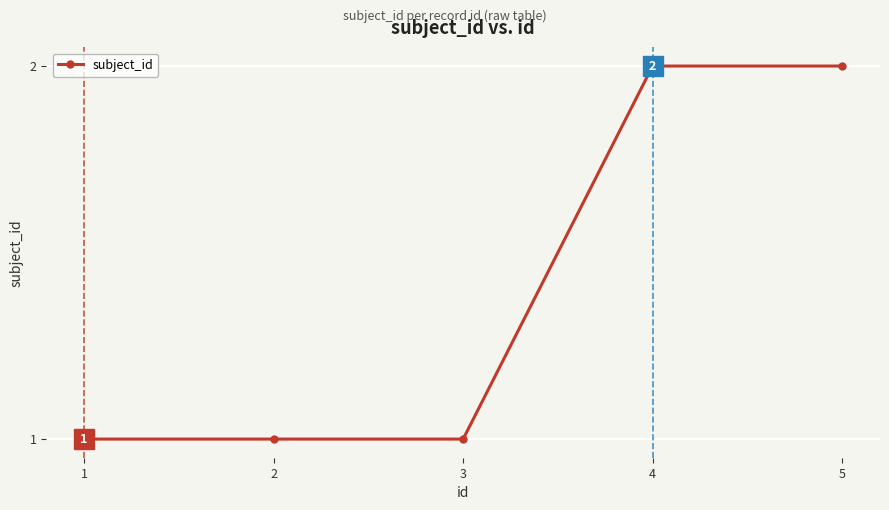

Reading left to right, list all the values displayed in this chart.

1=1	2=1	3=1	4=2	5=2